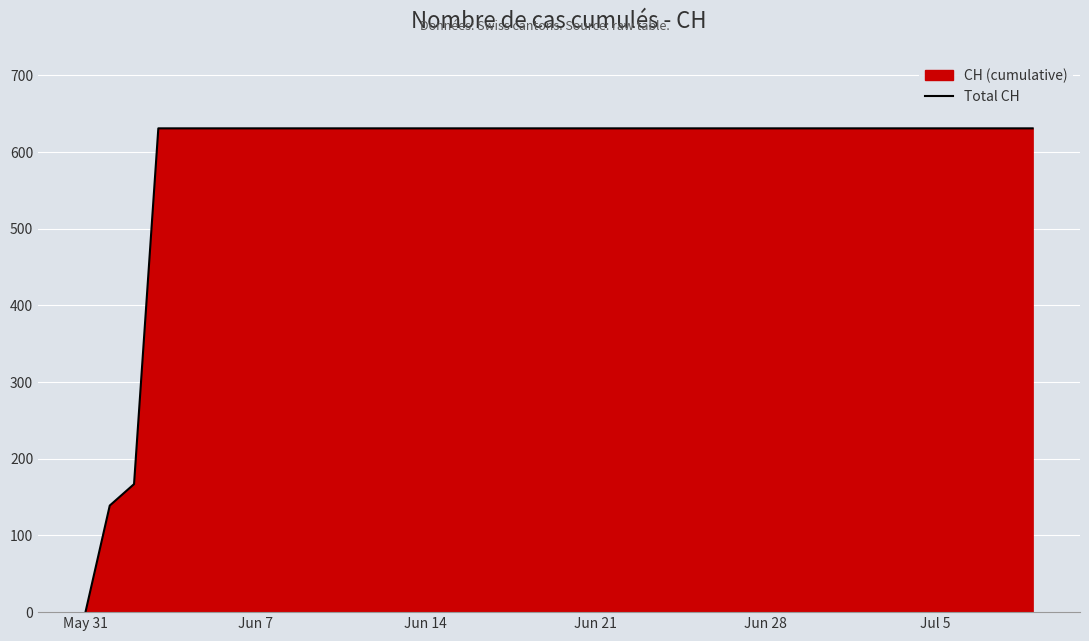

What is the difference between the values at Jun 7 and Jun 21?

0